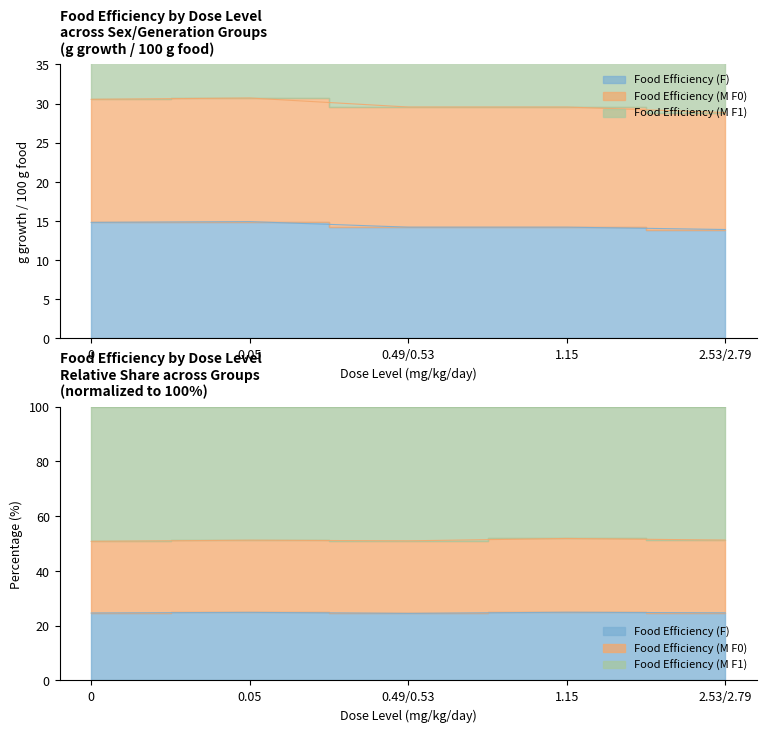

List the labels in order of Food Efficiency (M F1) value, largest first.

0, 0.05, 0.49/0.53, 1.15, 2.53/2.79